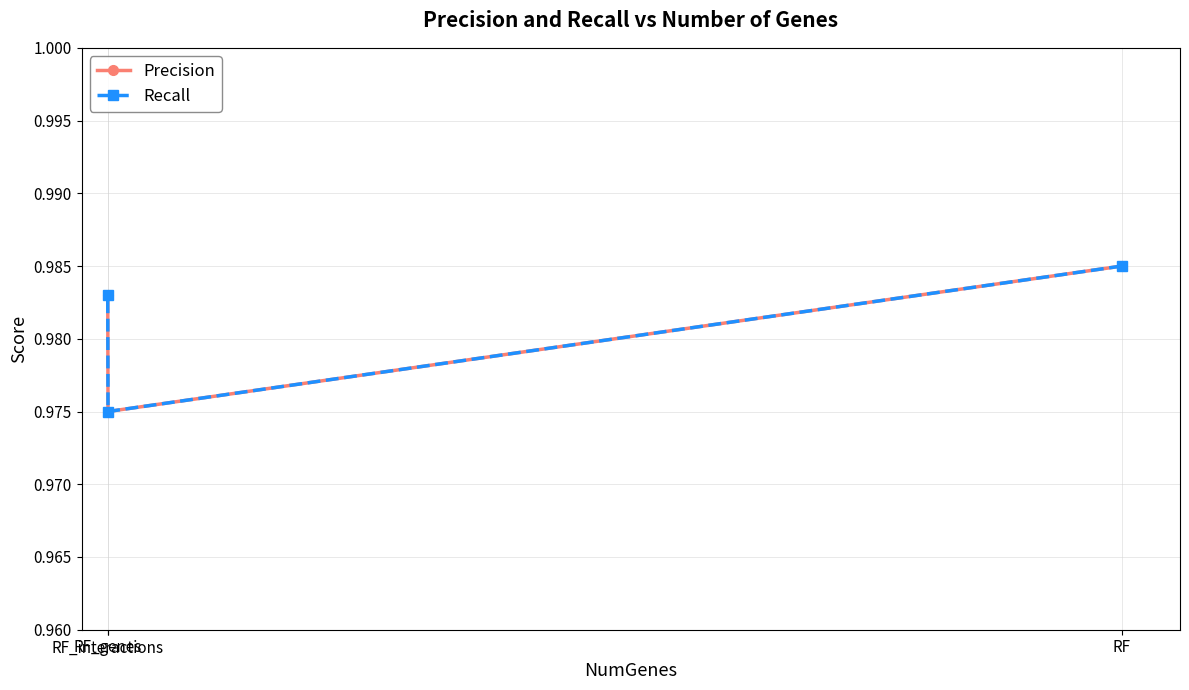

What is the average value of the Recall series?

1.0